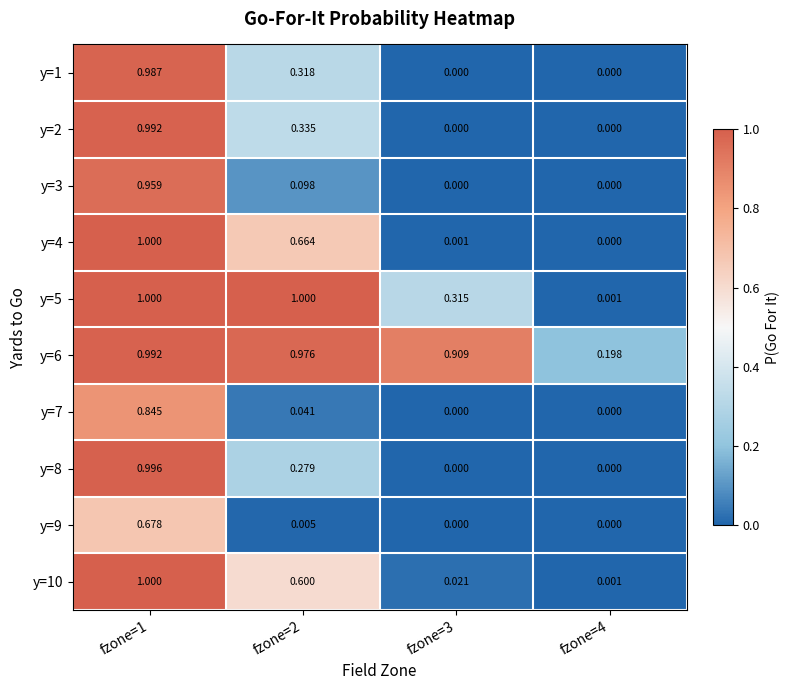

Is the value of y=8 at fzone=1 greater than the value of y=10 at fzone=2?

Yes